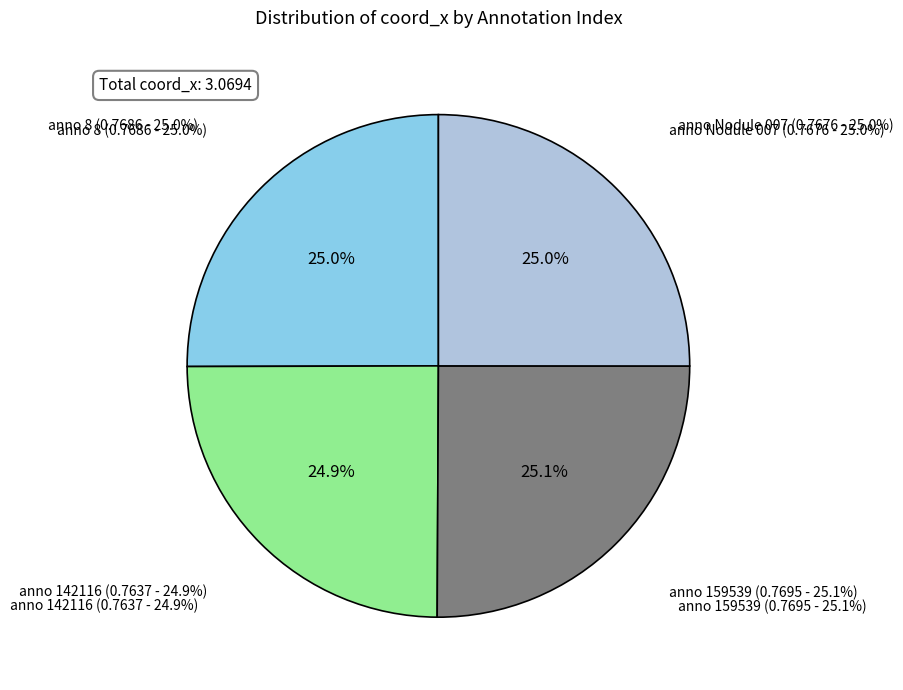

Which has a higher value, 159539 or 142116?

159539